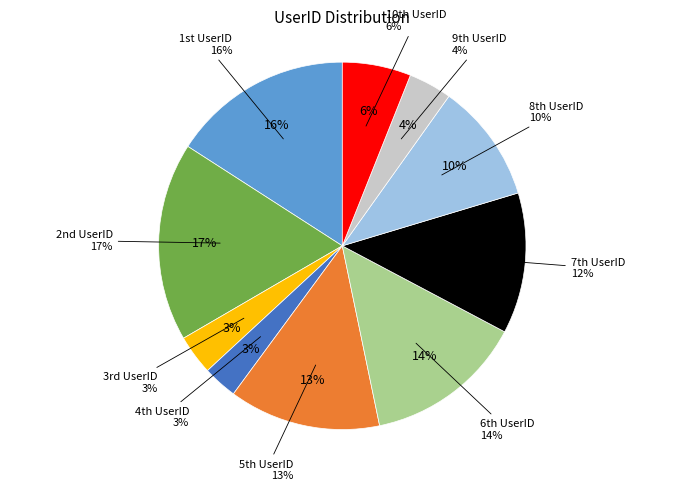

What is the smallest slice in the pie chart?

4th UserID